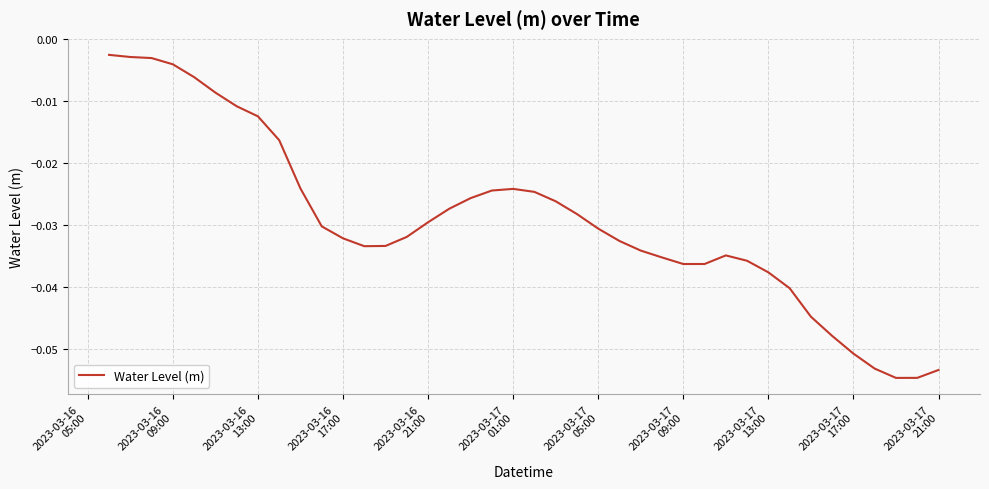

Is this an area chart (filled region under the line)?

No